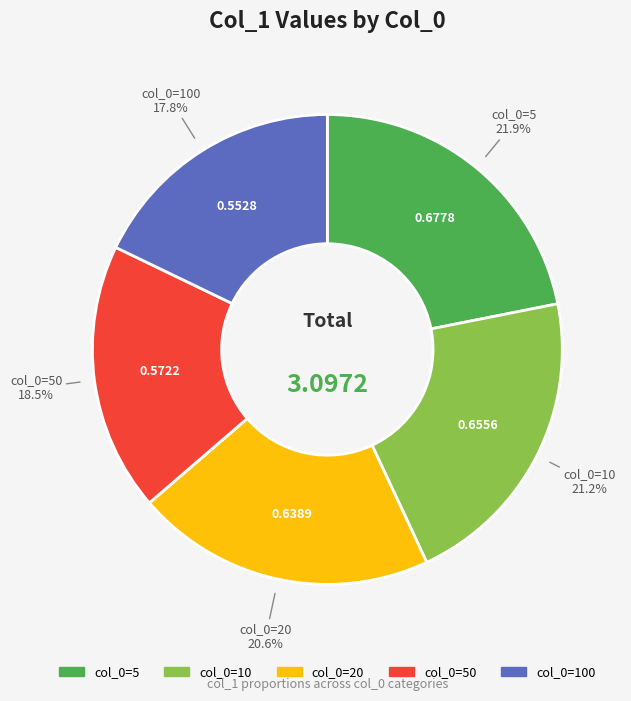

Is there a majority slice in this chart?

No